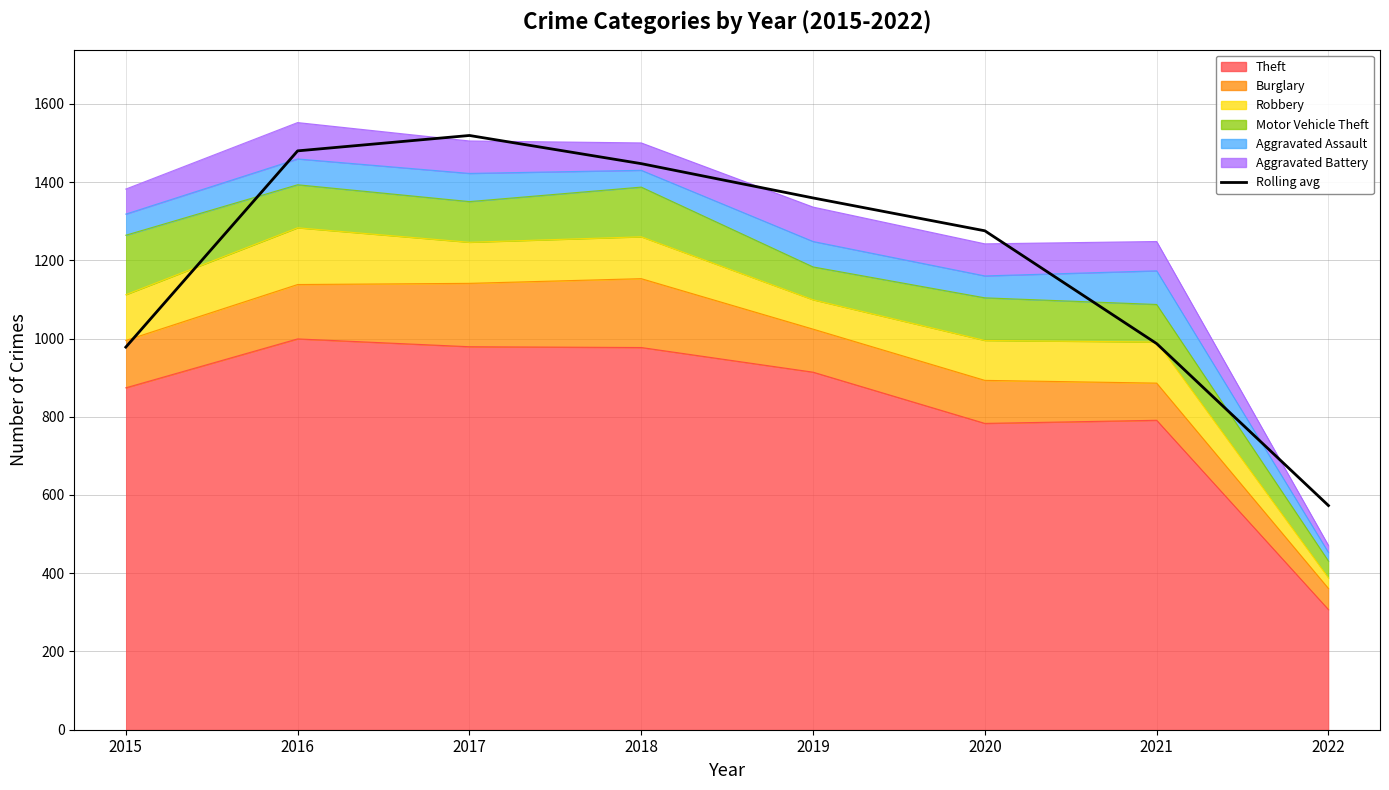

Rank the categories by value from lowest to highest.

2022, 2015, 2021, 2020, 2019, 2018, 2016, 2017